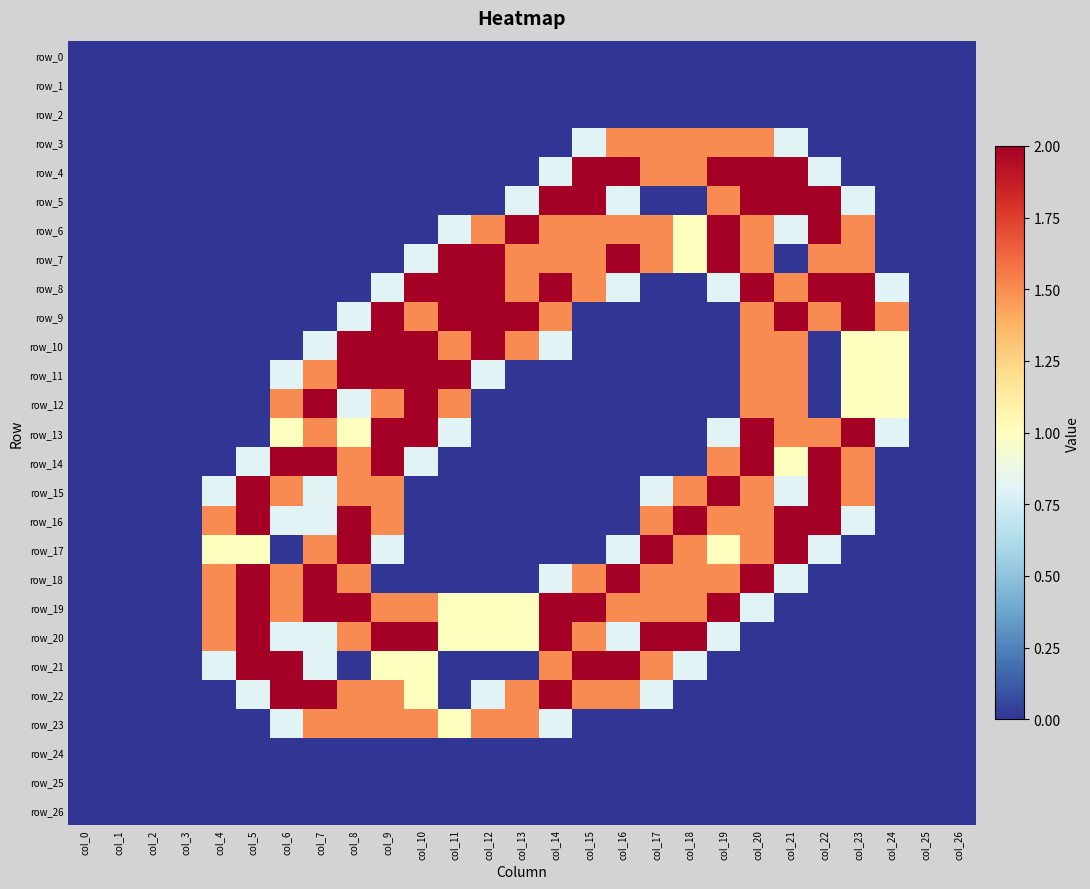

The row_14 series shows 0.0 at col_15. True or false?

True